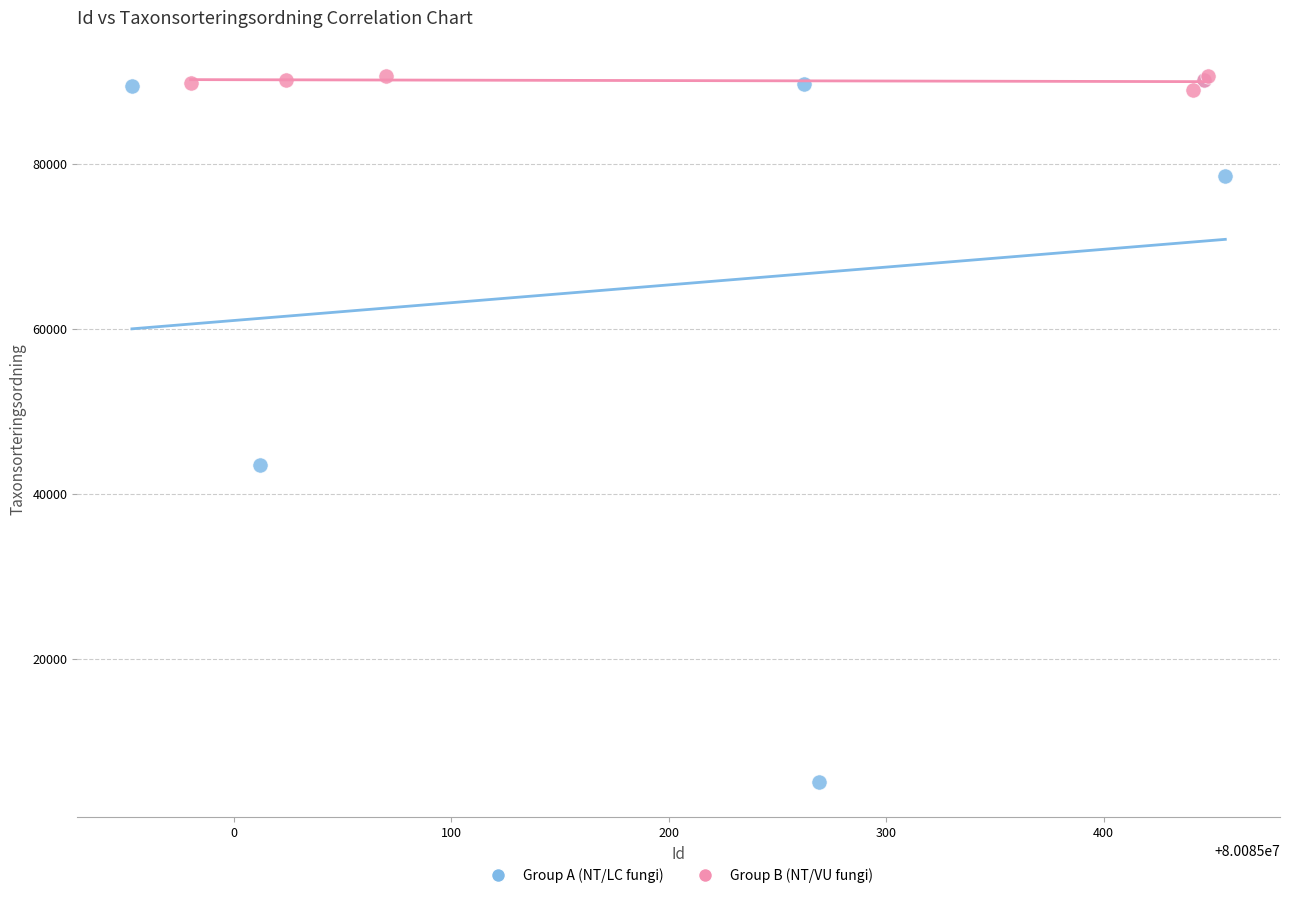

Which series contains the lowest Y value?

Group A (NT/LC fungi)